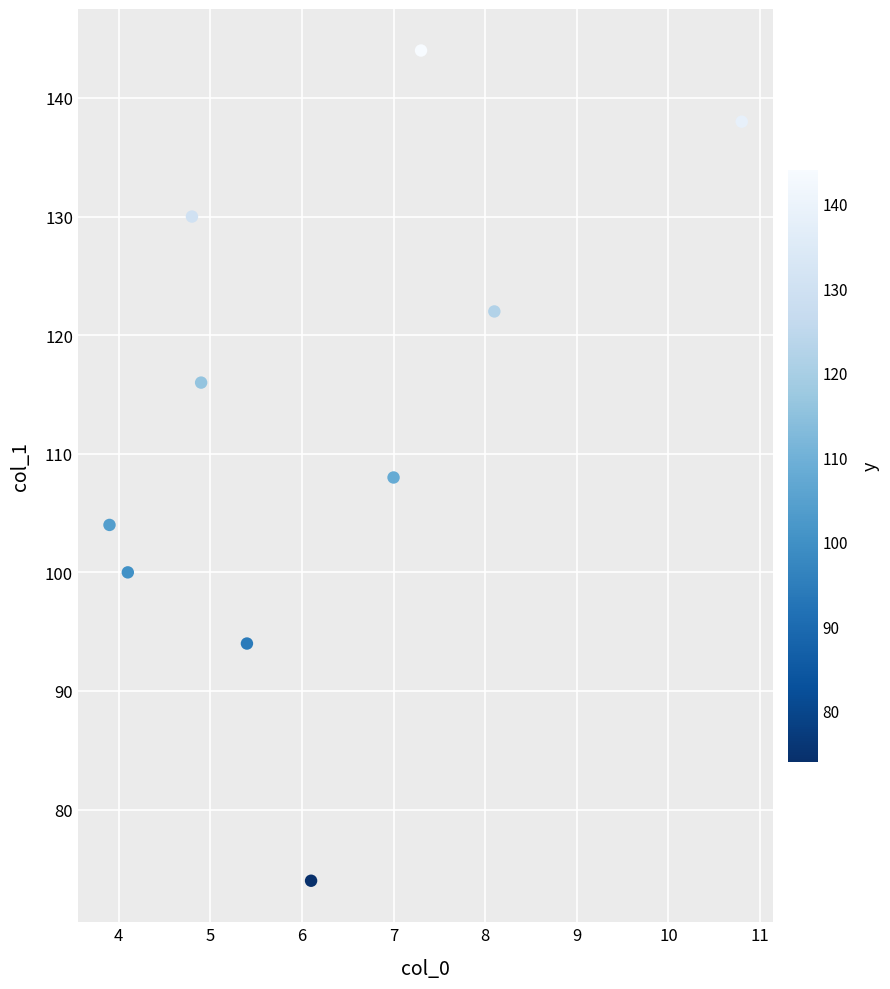

What is the range of Y values (max minus min)?

70